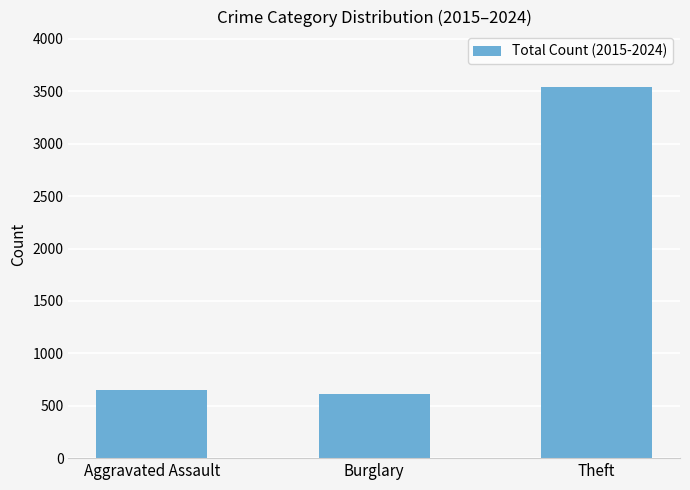

What is the change in value from Burglary to Theft?

+2923